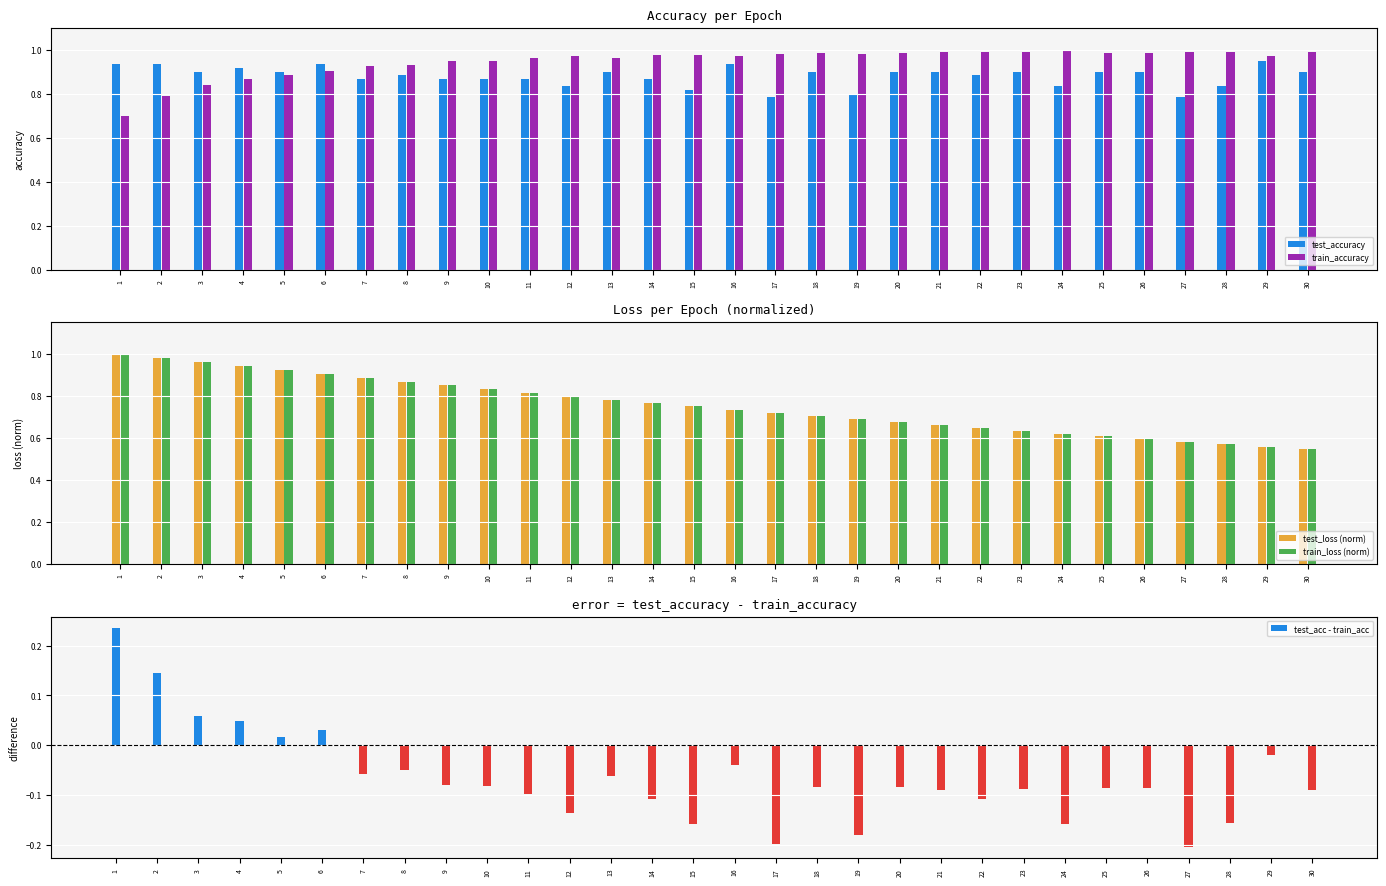

What is the difference between the highest and lowest values at 17?

1.2